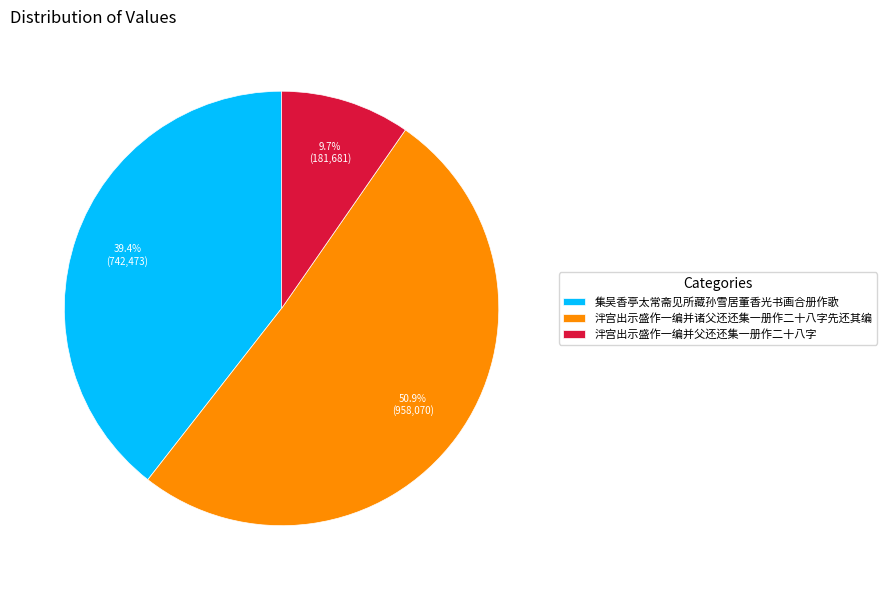

Does 泮宫出示盛作一编并诸父还还集一册作二十八字先还其编 represent more than half of the total?

Yes